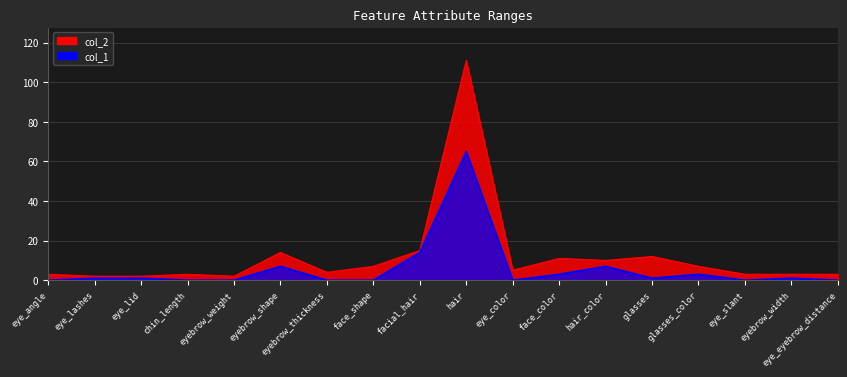

True or false: col_1 and col_2 intersect in this chart.

False